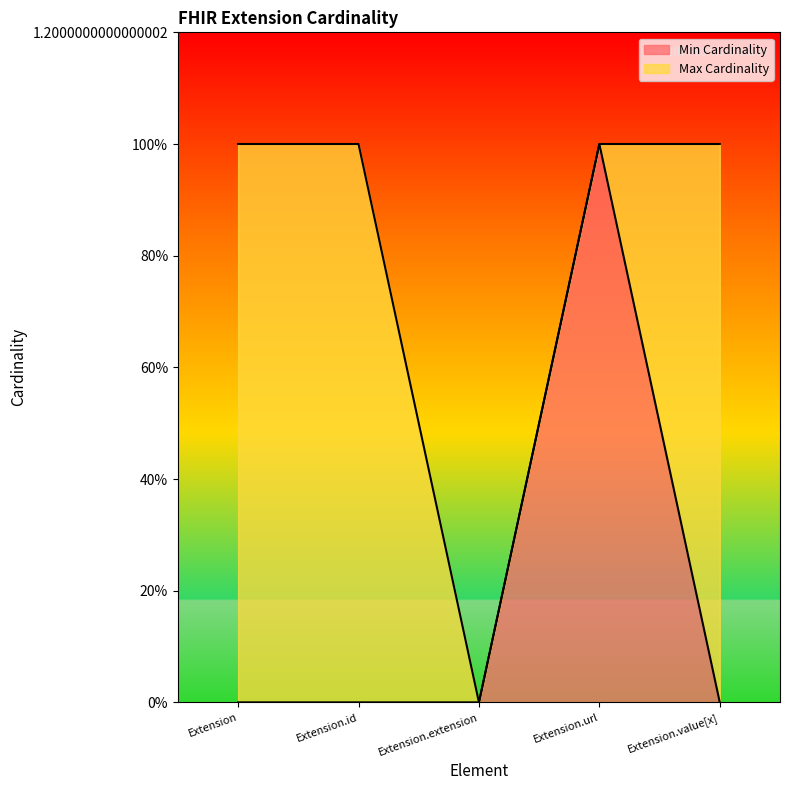

What is the label of the 4th point from the left?

Extension.url